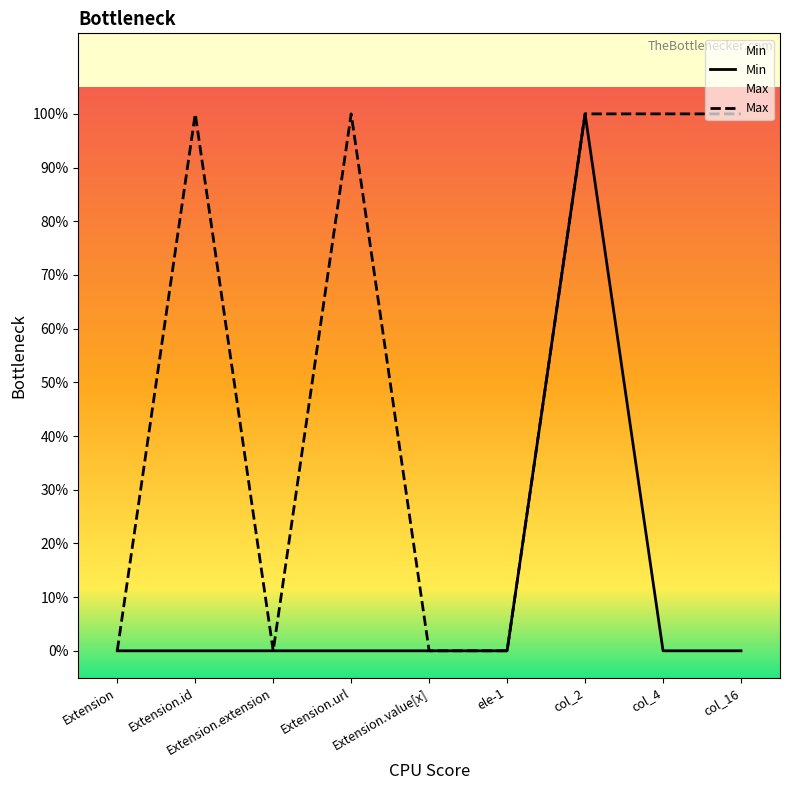

How many lines are shown in the chart?

2